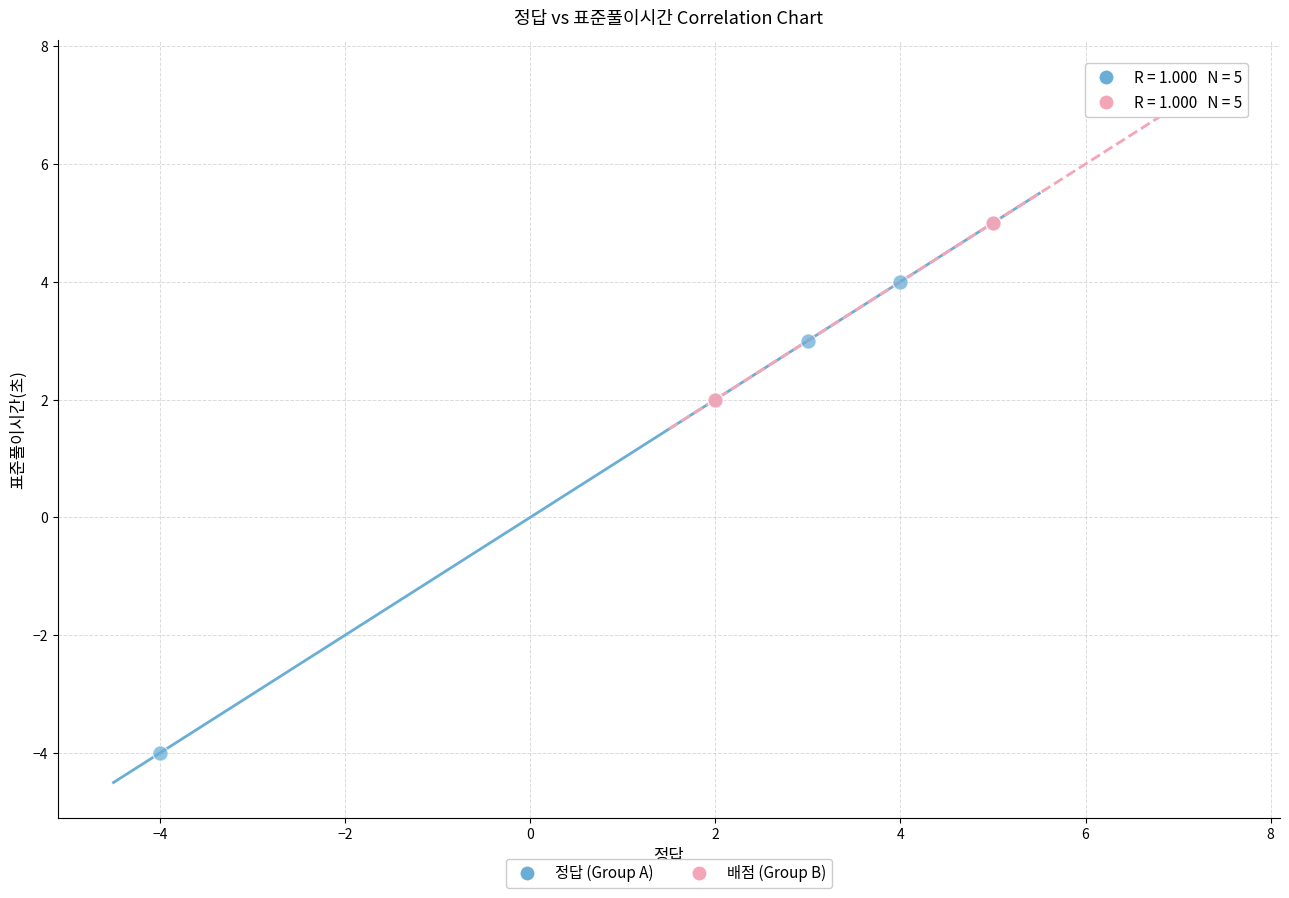

Which series reaches the minimum Y coordinate?

정답 (Group A)